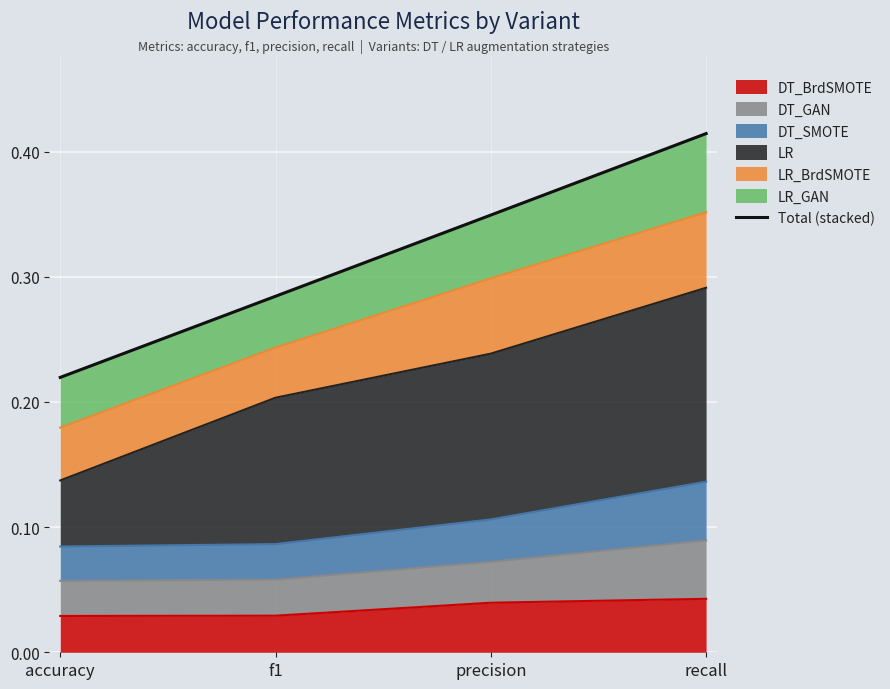

Between recall and precision, which is larger?

recall